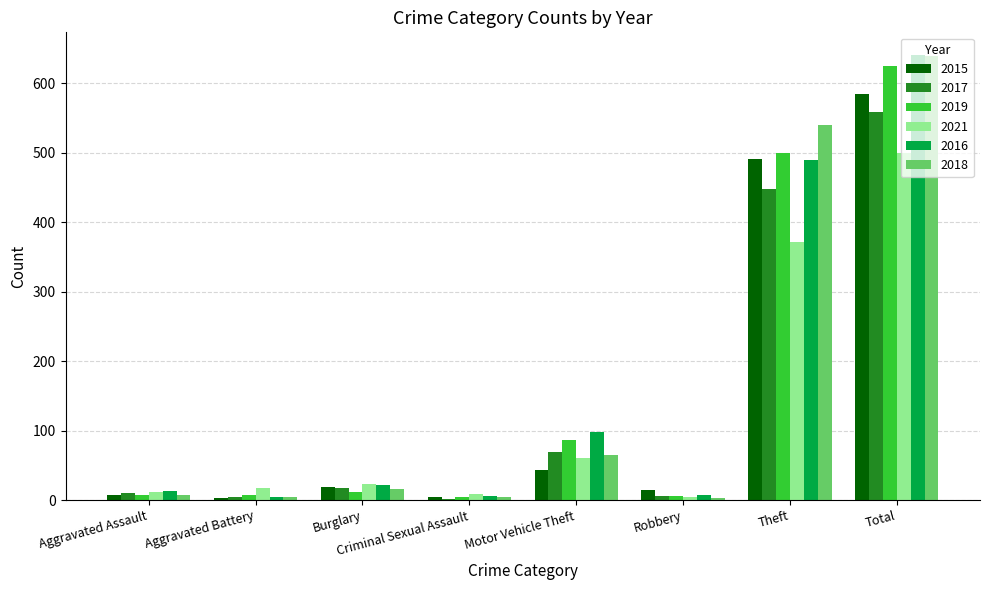

What is the total value across all series at Motor Vehicle Theft?

422